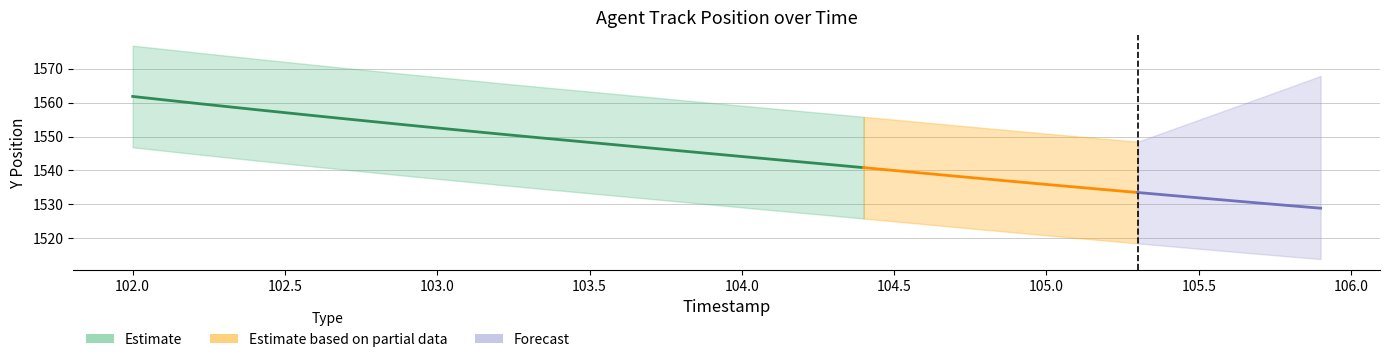

Count the number of categories in the chart.

40